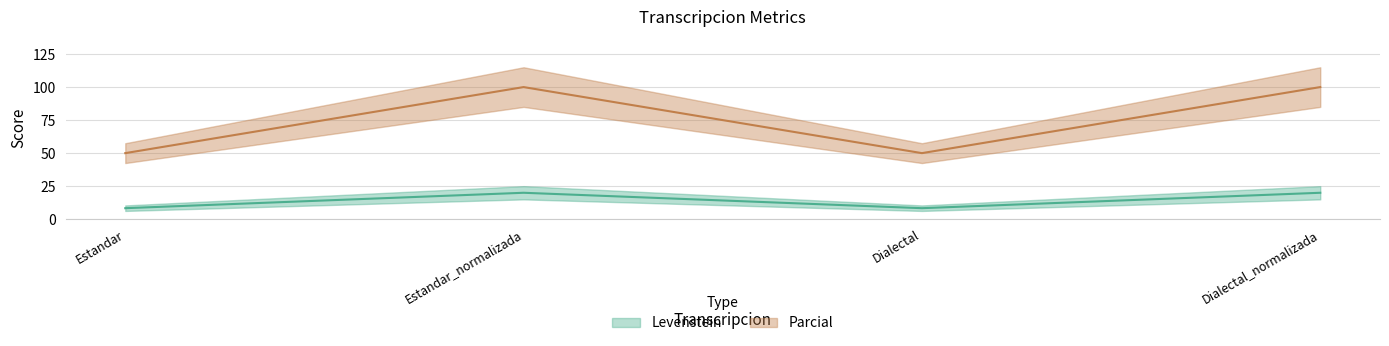

Reading right to left, extract all data points from this chart.

Levenstein: 20.0	8.3	20.0	8.3
Parcial: 100.0	50.0	100.0	50.0